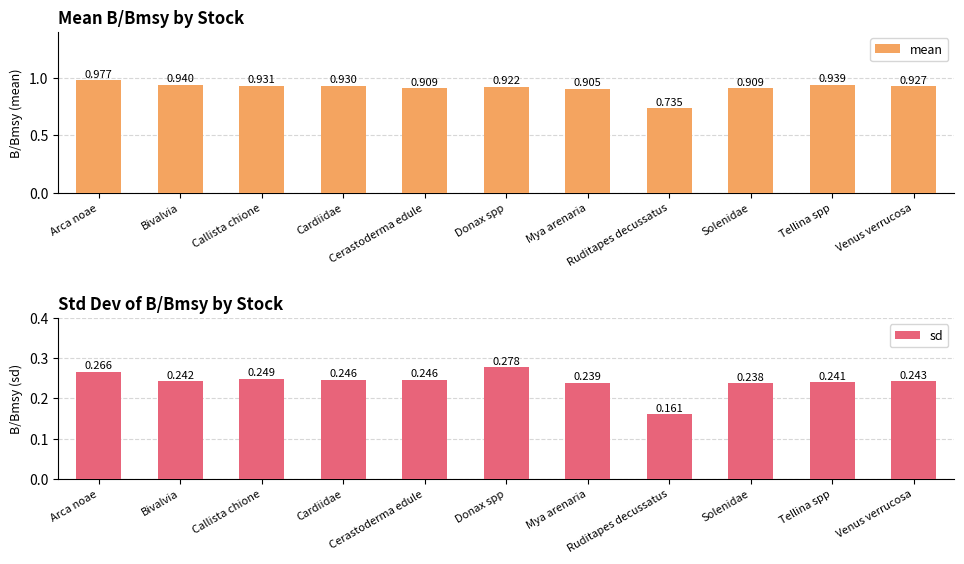

Rank the series by their average value, from lowest to highest.

sd, mean